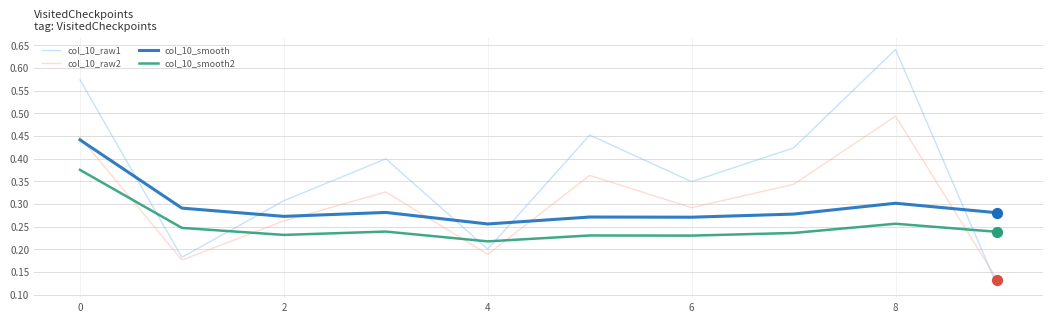

Which series has the widest spread of values?

col_10_raw1